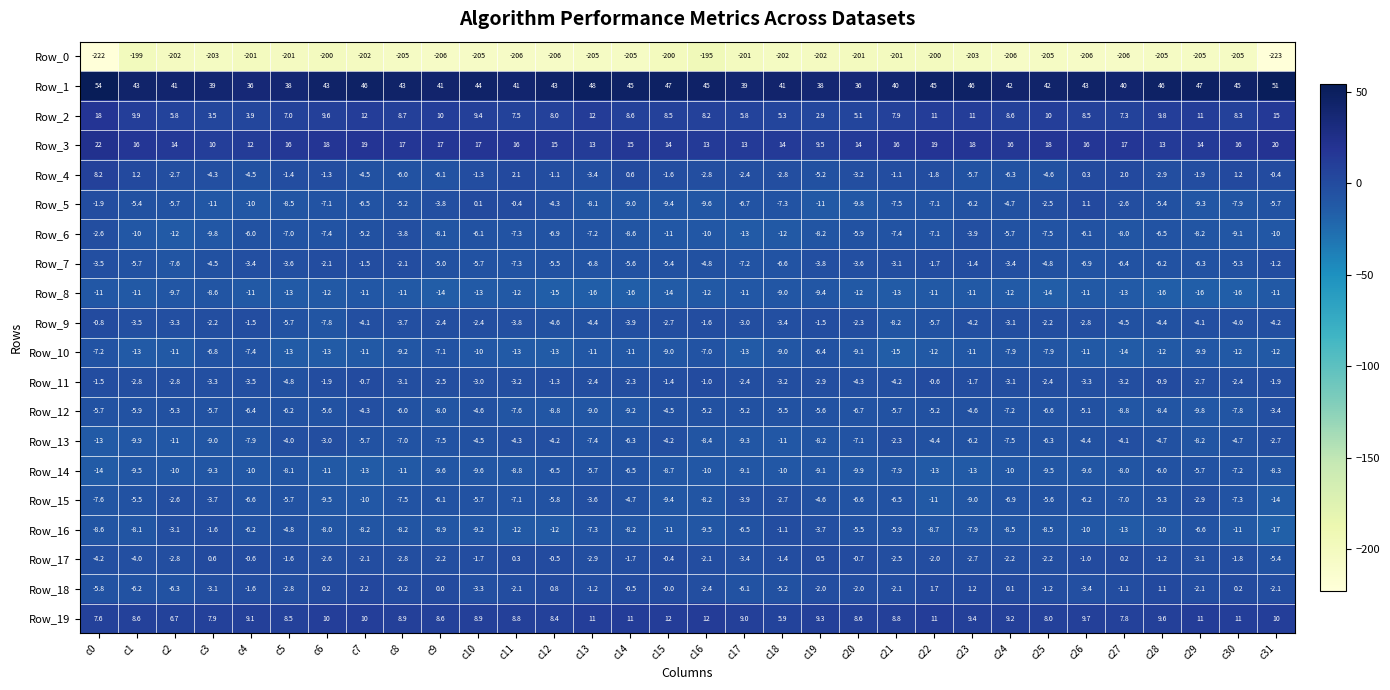

What value does the Row_9 series have at c5?

-5.7